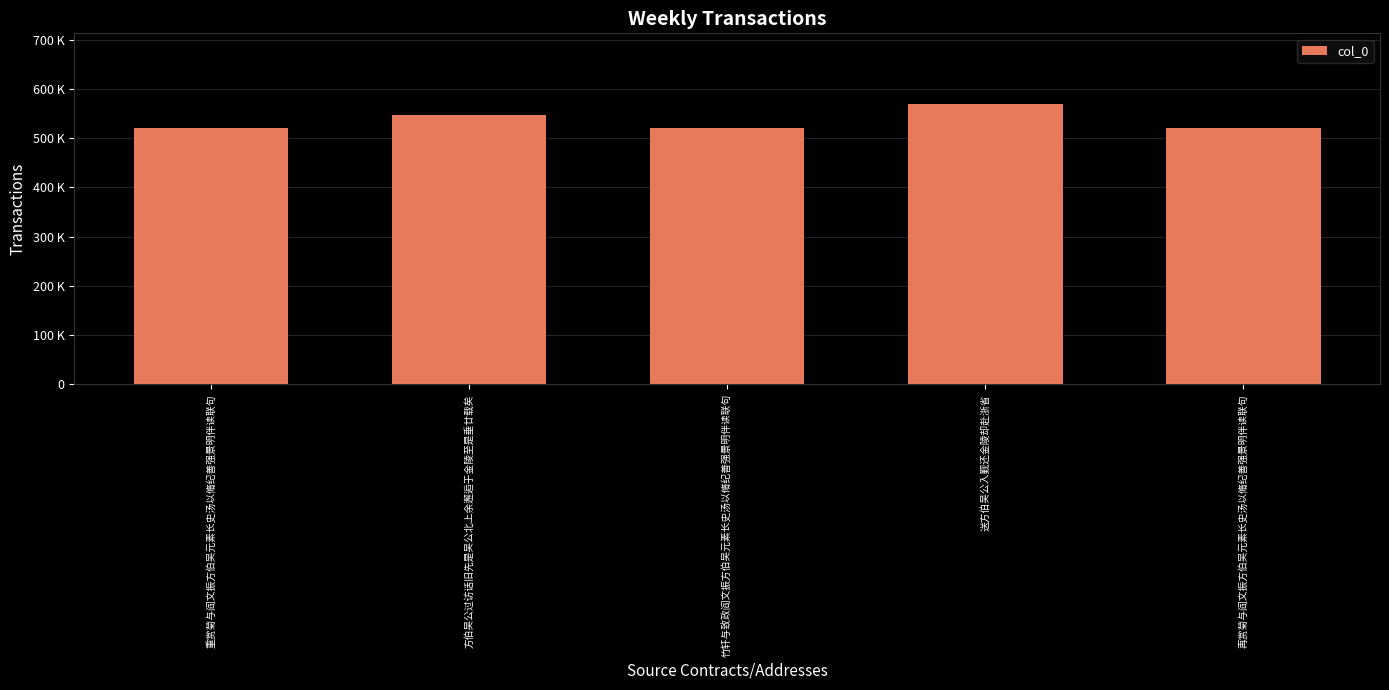

Does the chart contain any negative values?

No